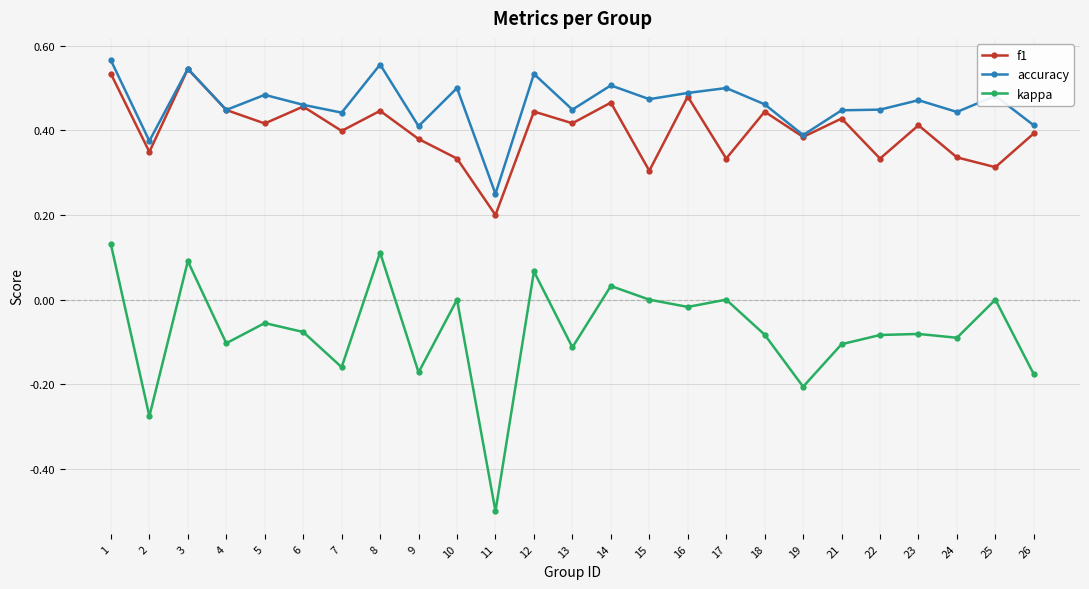

The value of f1 at 11 is 0.2. True or false?

True